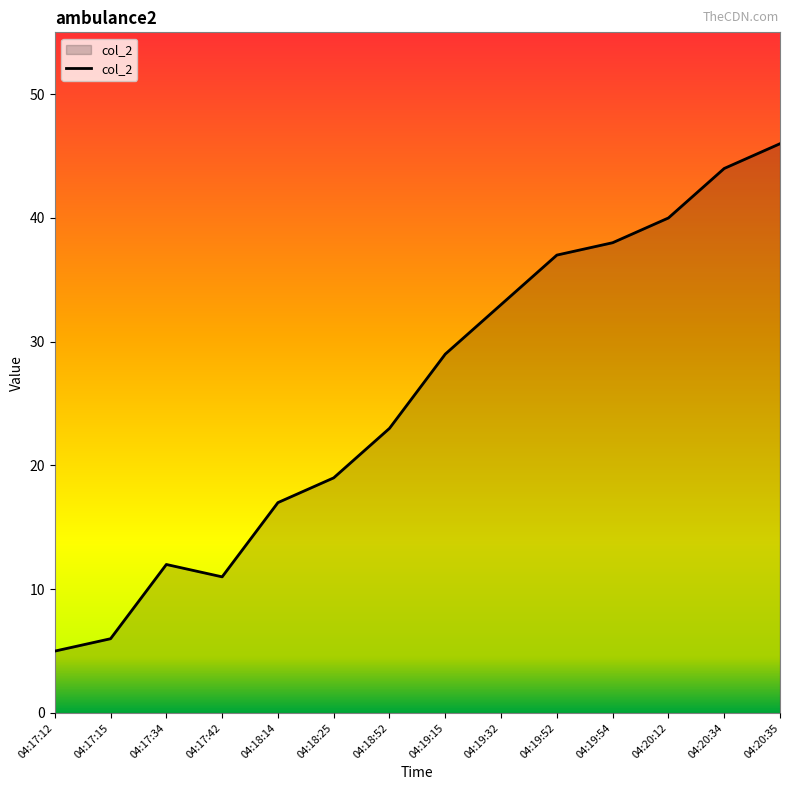

What is the smallest value displayed?

5